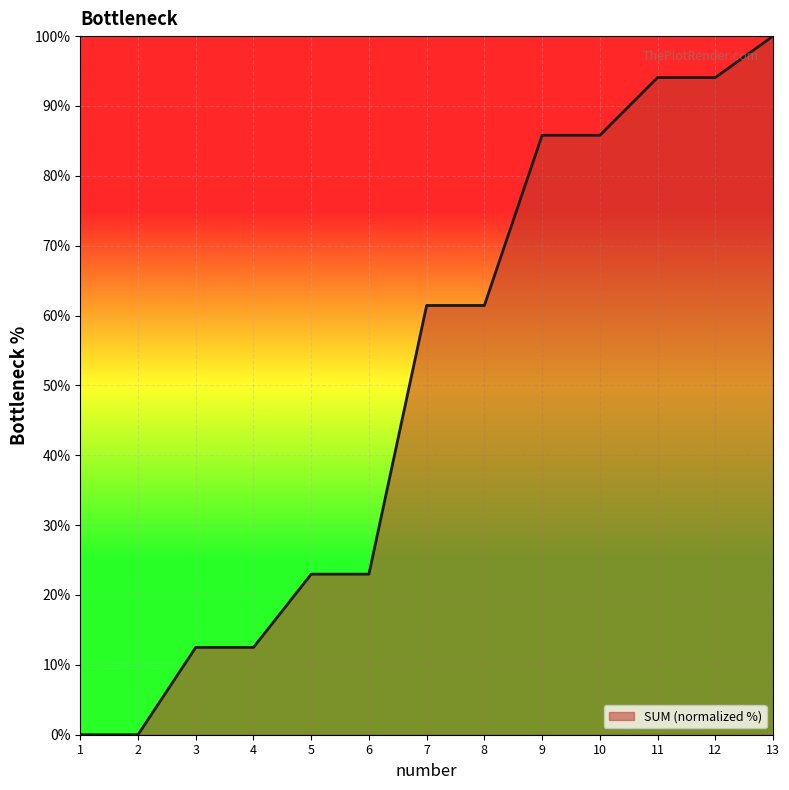

True or false: the data shows 29.2 at 11.

False